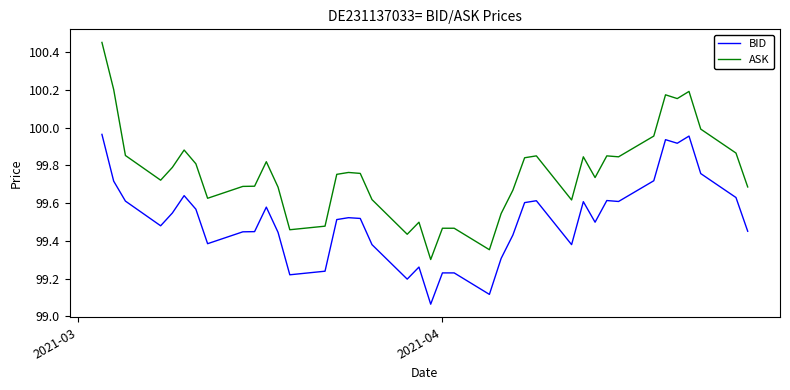

Rank the series by their maximum value, from lowest to highest.

BID, ASK